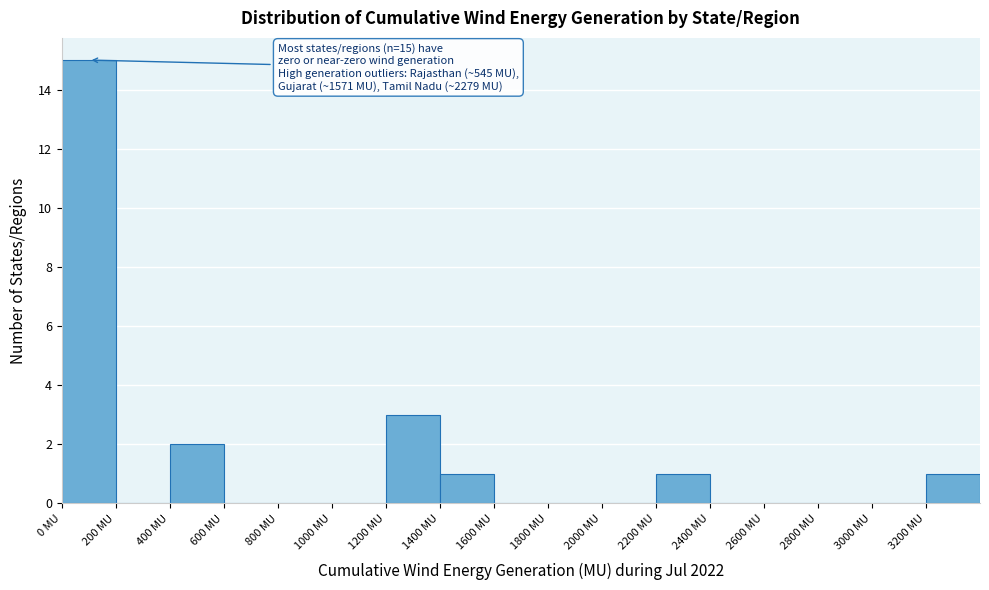

Over which range of the x-axis is the bar tallest?

0 to 200